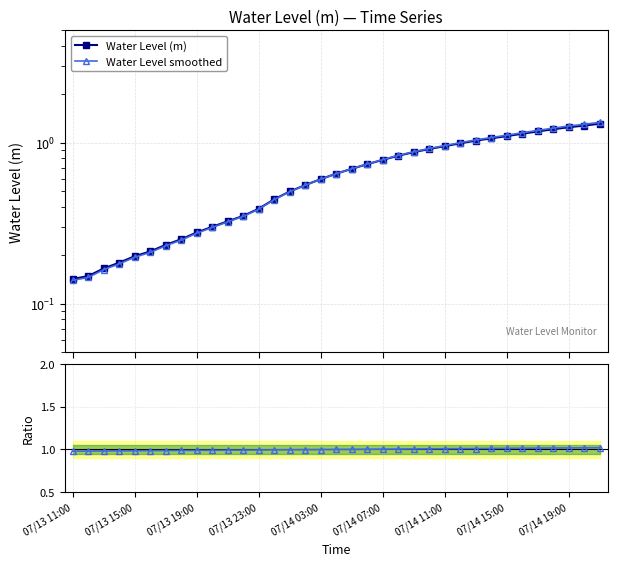

Count the number of categories in the chart.

35